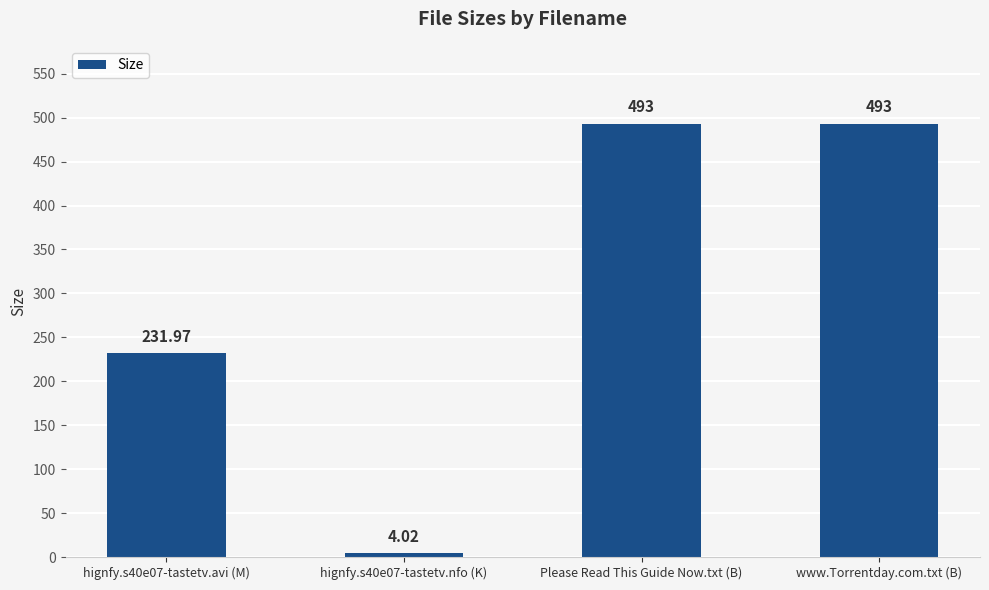

How many bars are there in total?

4